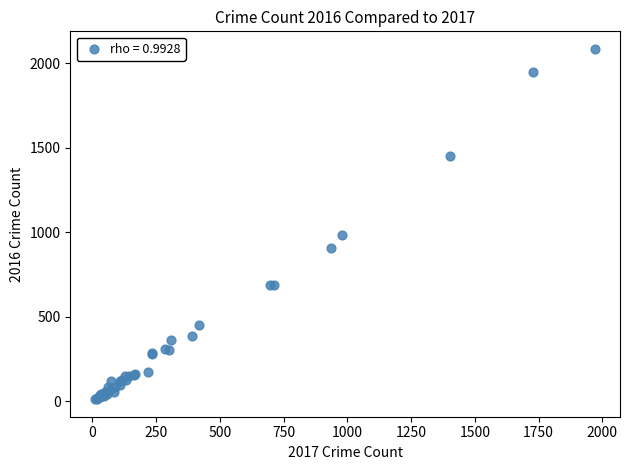

What Y value in the scatter plot is closest to 1048?

983